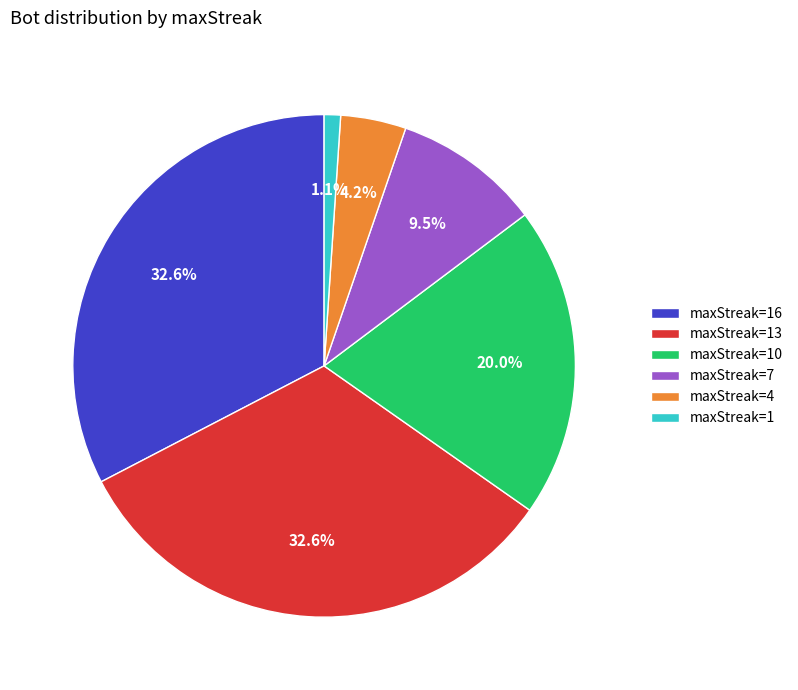

True or false: maxStreak=16 accounts for 33% of the total.

True